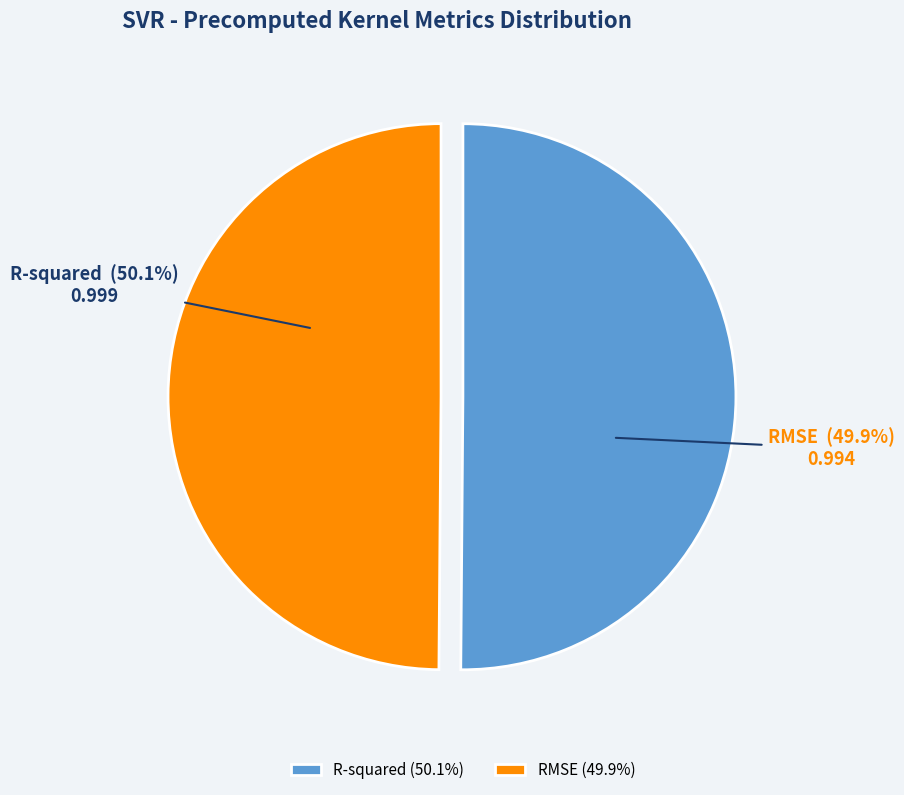

To the nearest percent, what portion does R-squared represent?

50%